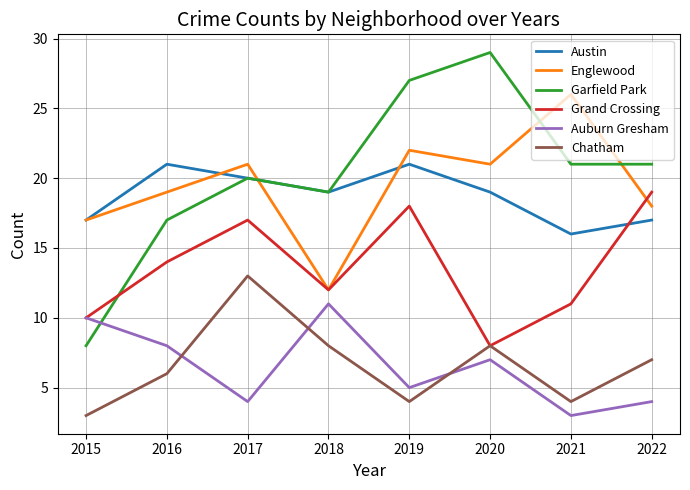

True or false: Englewood has more than 2 interior local peaks.

True